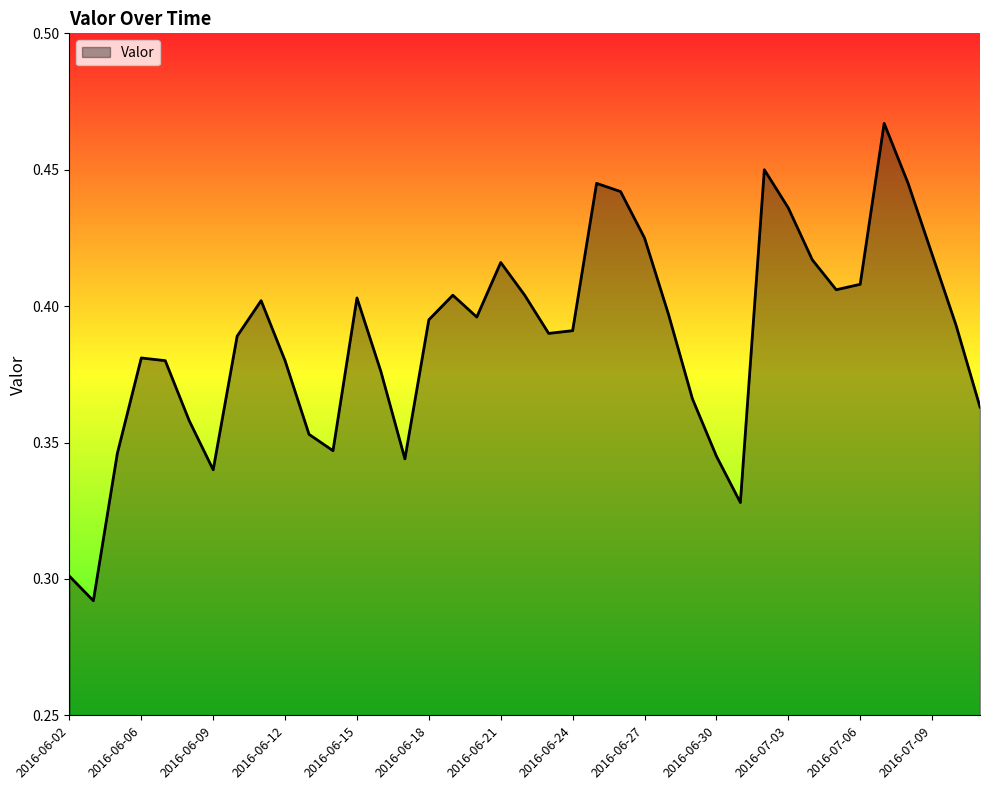

What is the sum of all values?

15.1